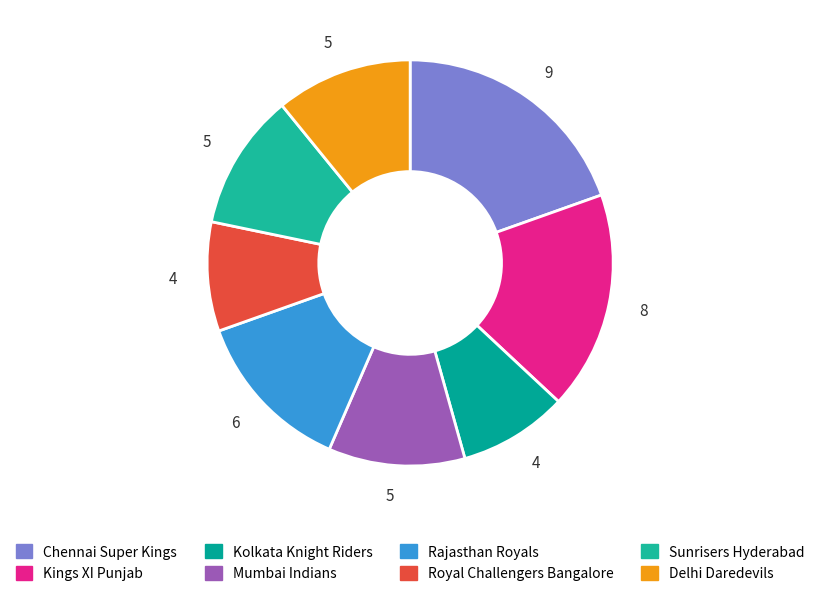

Rank the categories by value from lowest to highest.

Kolkata Knight Riders, Royal Challengers Bangalore, Mumbai Indians, Sunrisers Hyderabad, Delhi Daredevils, Rajasthan Royals, Kings XI Punjab, Chennai Super Kings